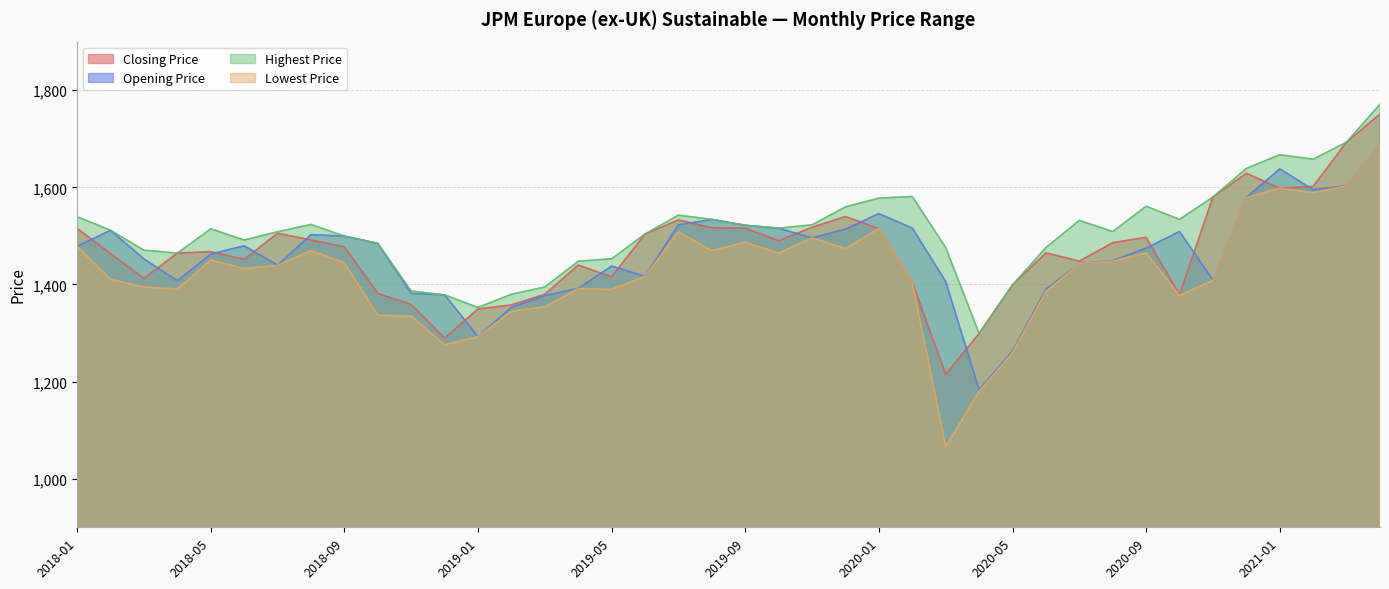

In Closing Price, how many points are higher than both neighbors (excluding endpoints)?

8